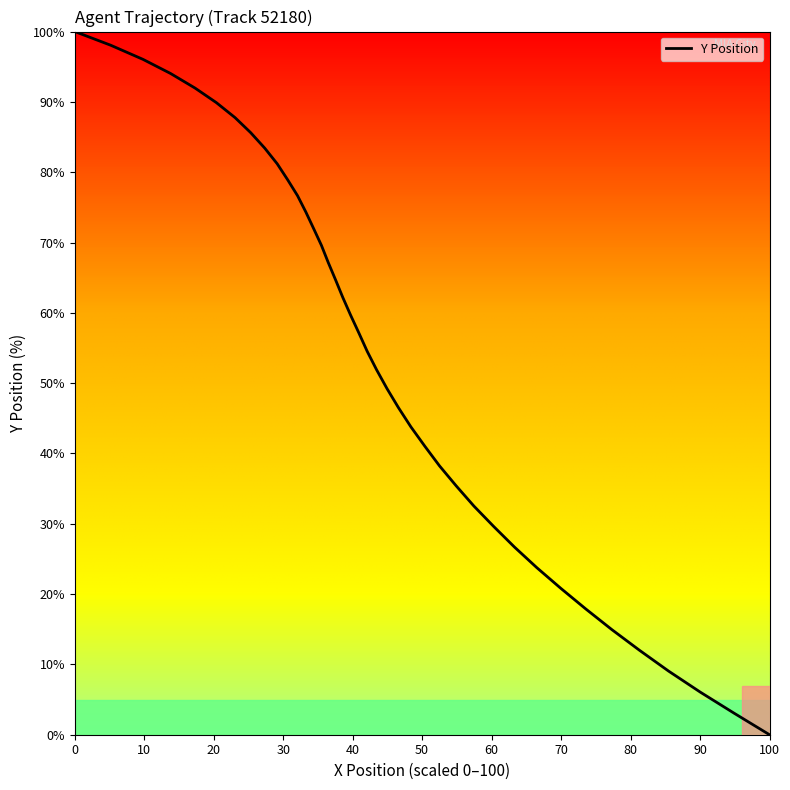

Which label corresponds to the smallest value in the chart?

100